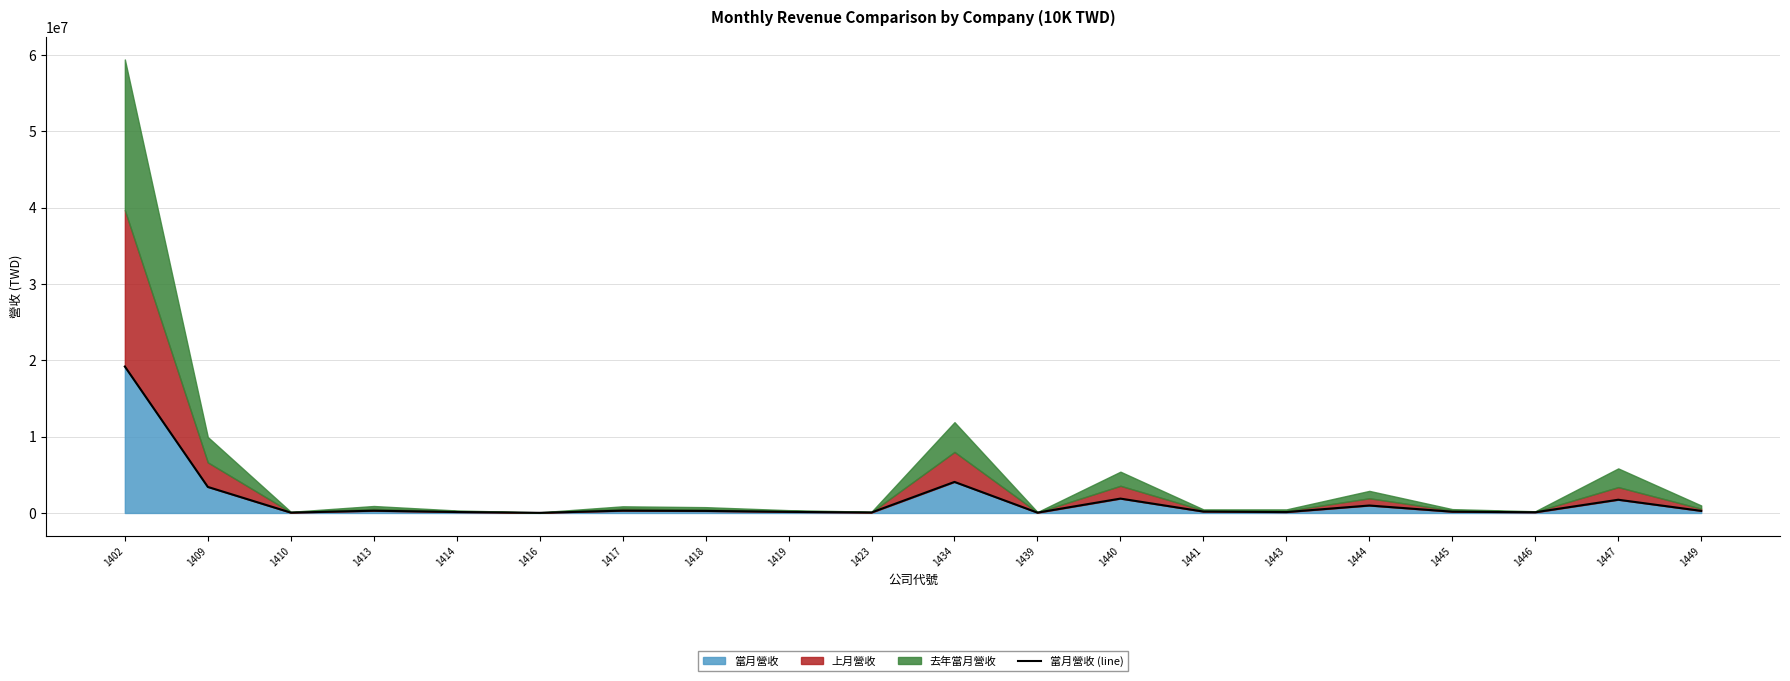

How many data points are above 268366?

9